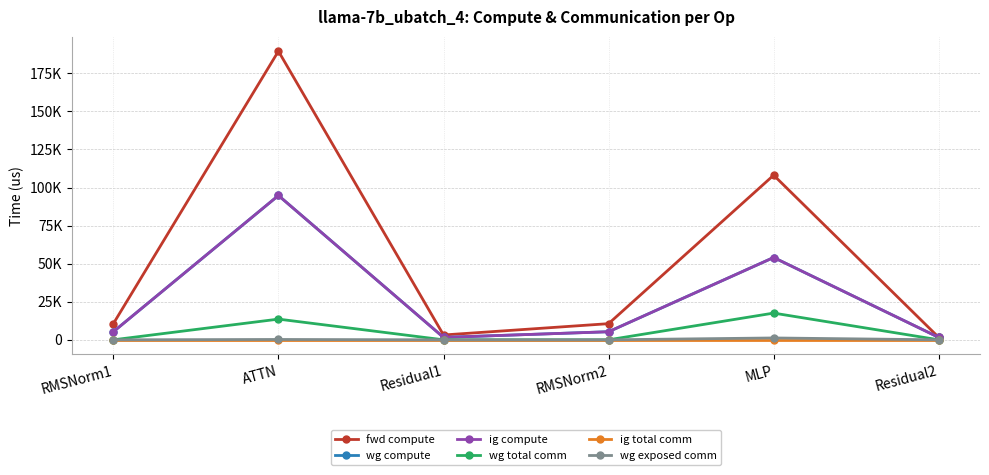

True or false: wg compute and ig compute cross at least once.

False